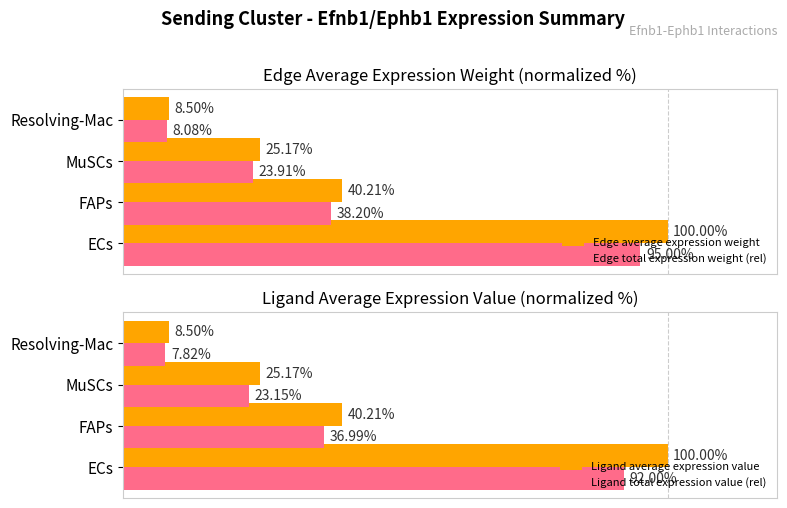

At which label is Edge average expression weight closest to 54?

FAPs